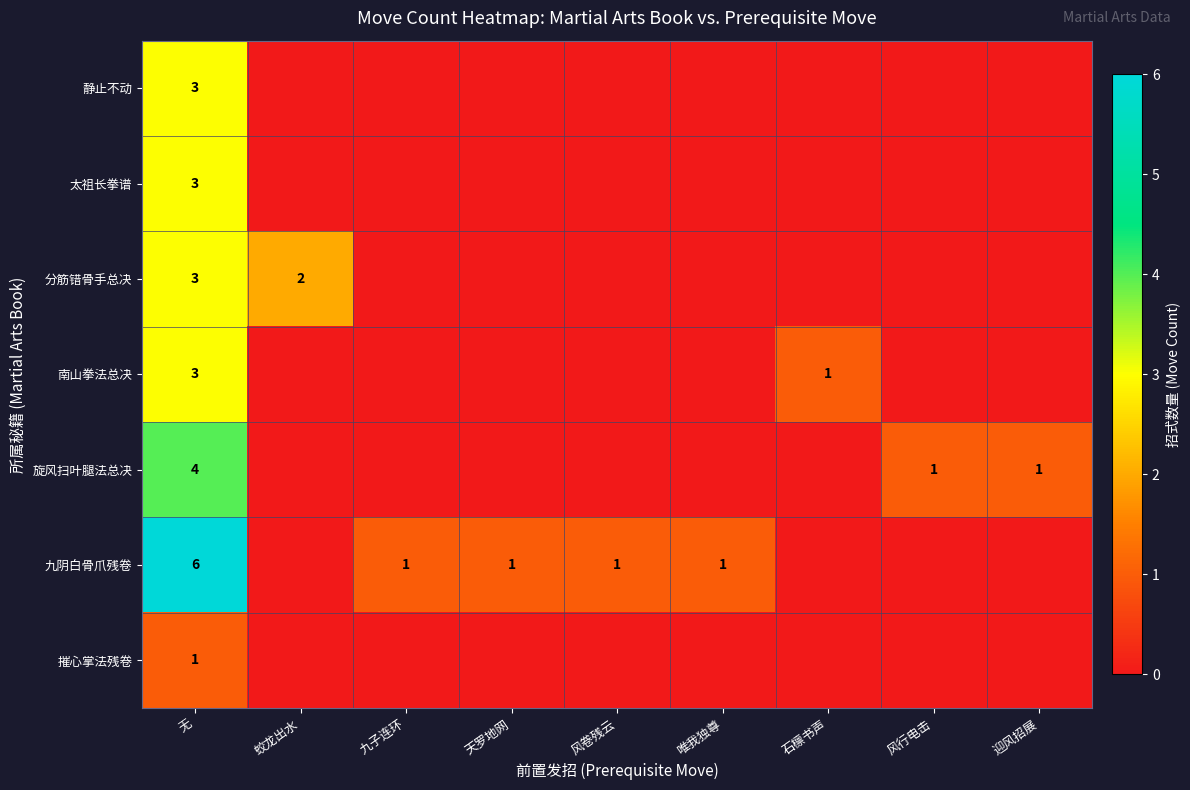

What is the spread (max minus min) of values at 无?

5